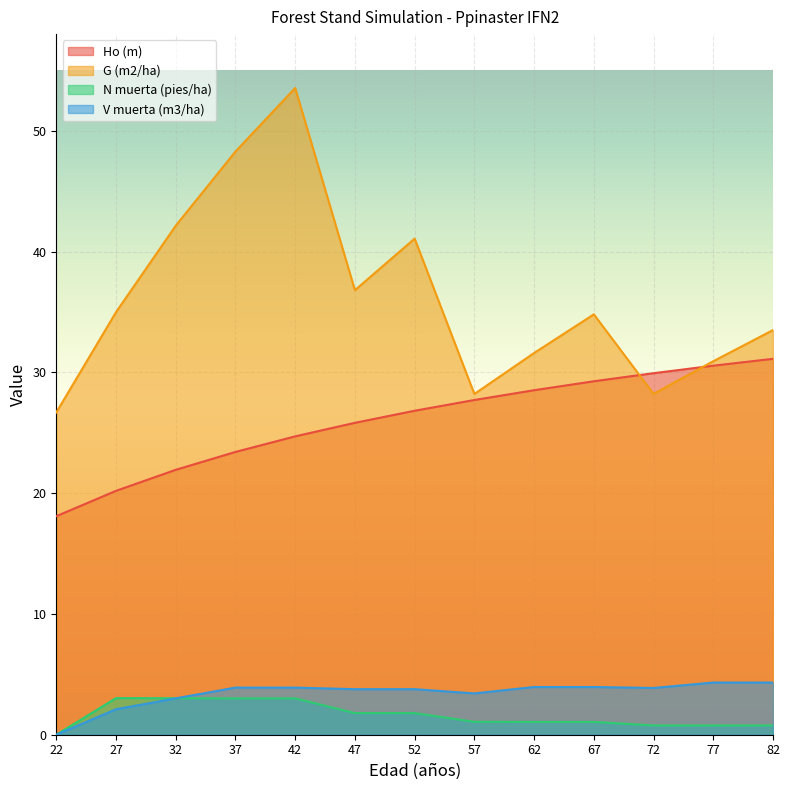

At which category does V muerta (m3/ha) reach its first local valley?

57